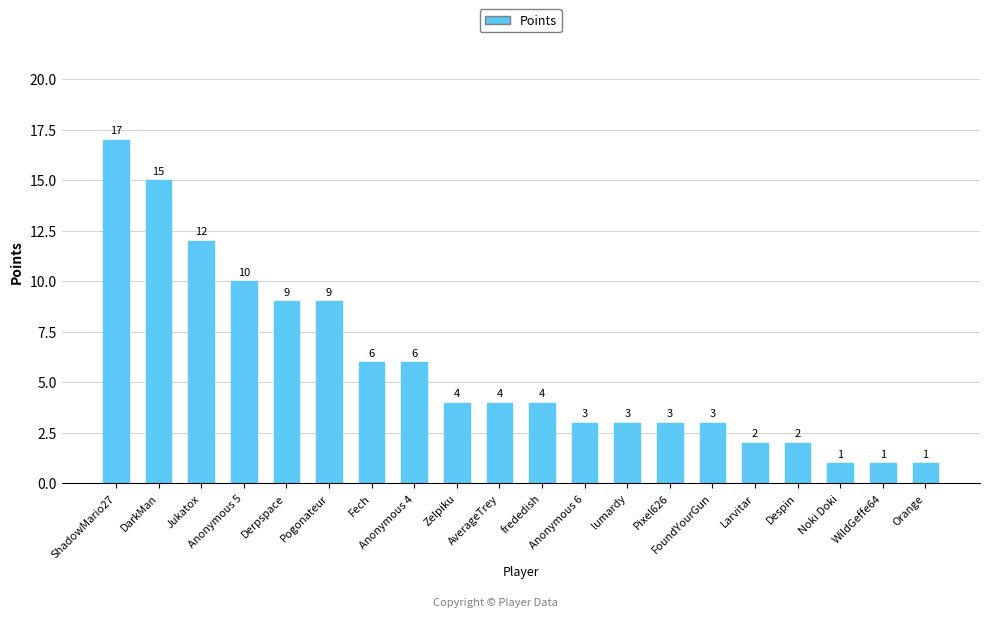

What is the approximate value at Orange?

1